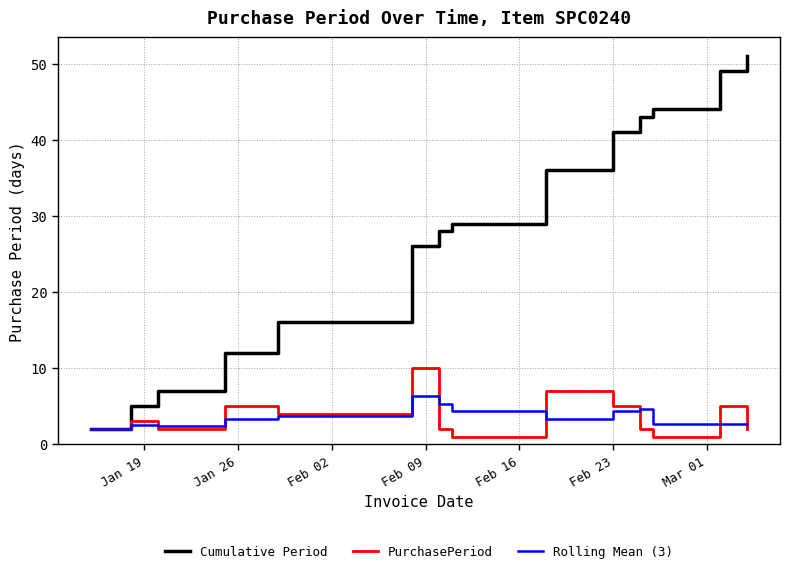

Which series has the widest spread of values?

Cumulative Period